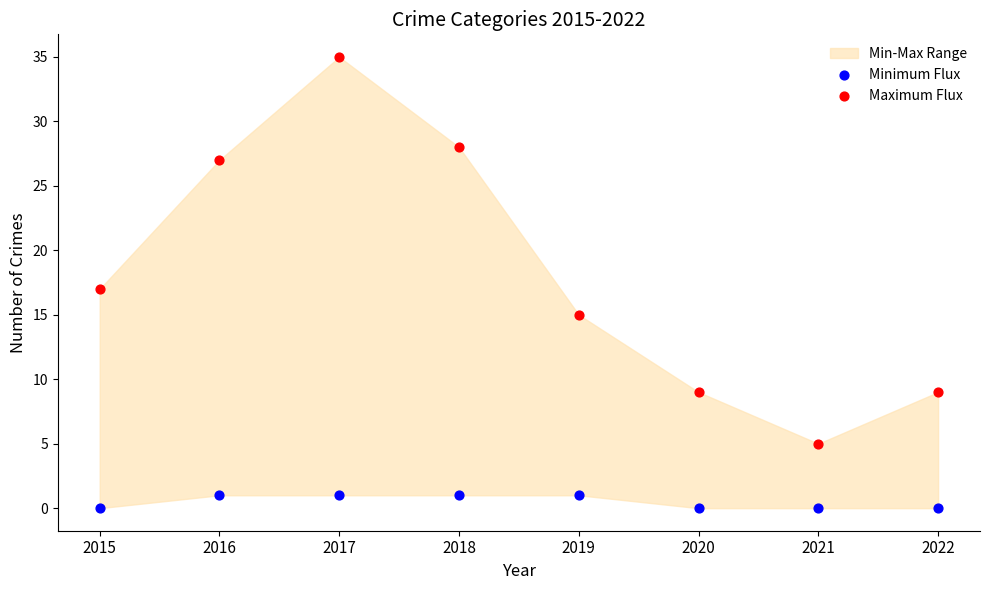

Which series has the widest spread of Y values?

Maximum Flux